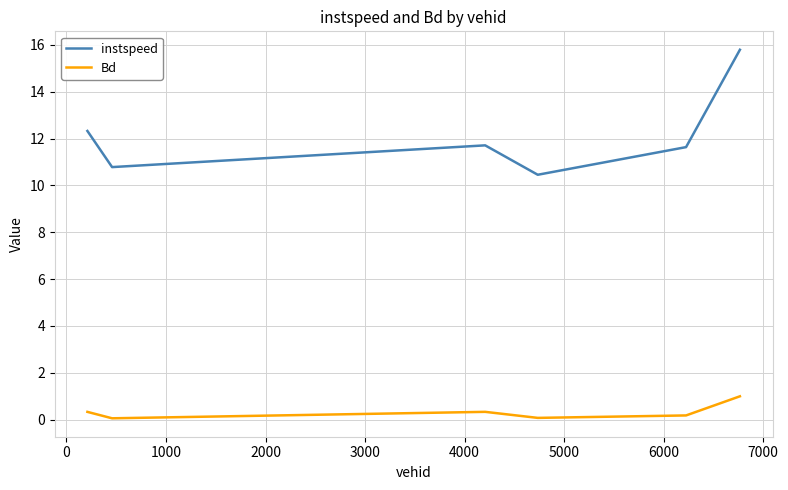

True or false: Bd and instspeed cross at least once.

False